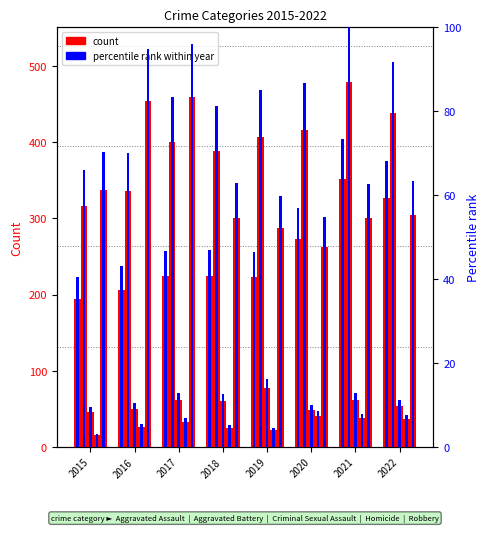

At which category does the chart reach its peak across all series?

2021